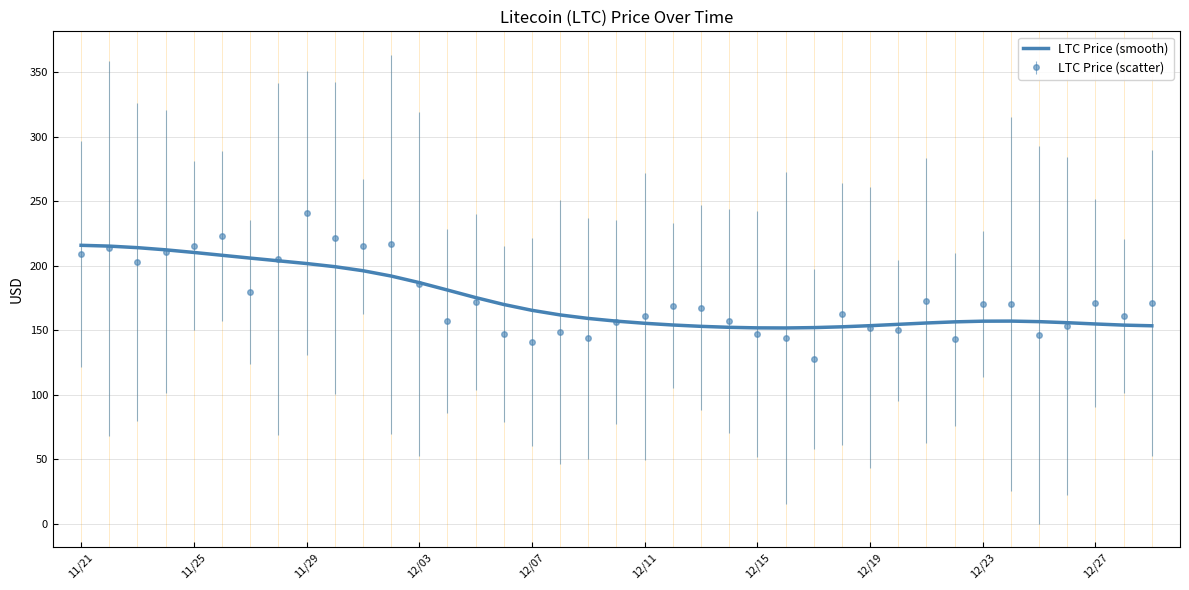

What is the greatest value displayed?

241.1